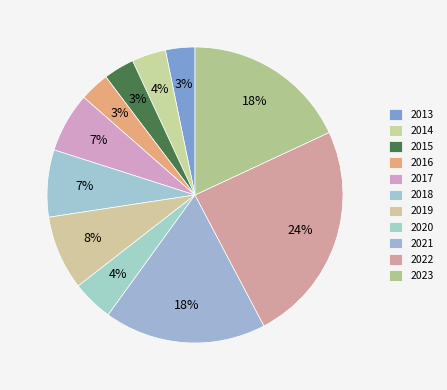

True or false: 2013 accounts for 3% of the total.

True